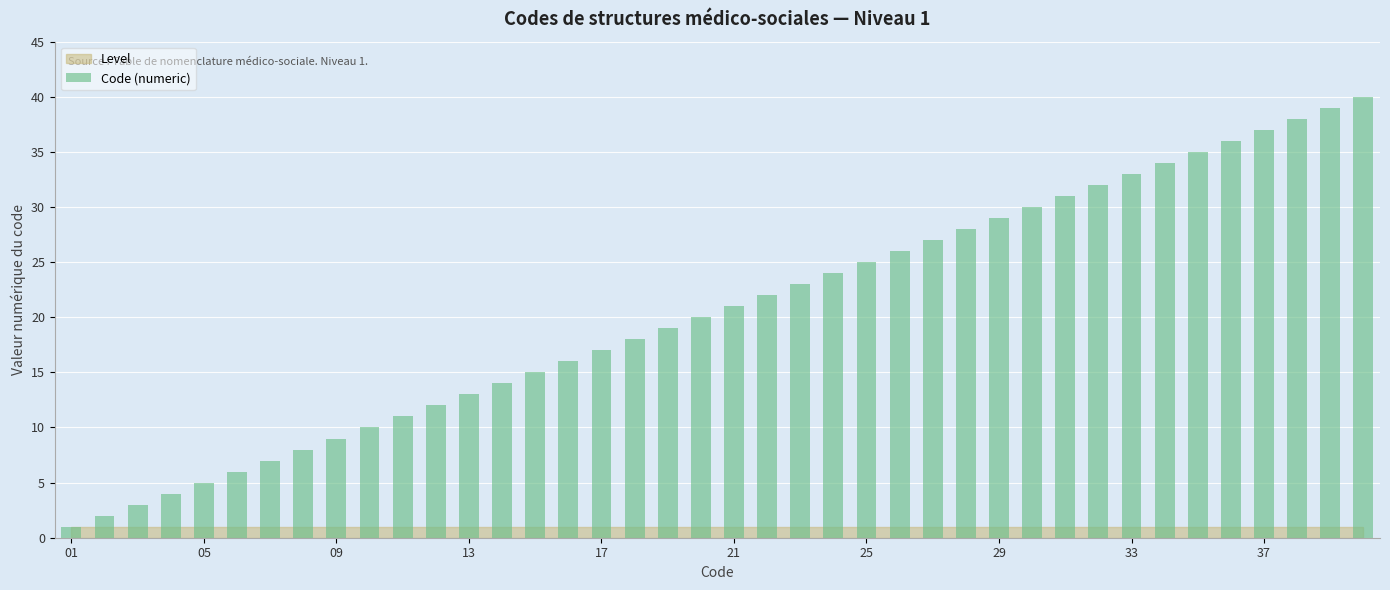

How many bars are there in total?

40